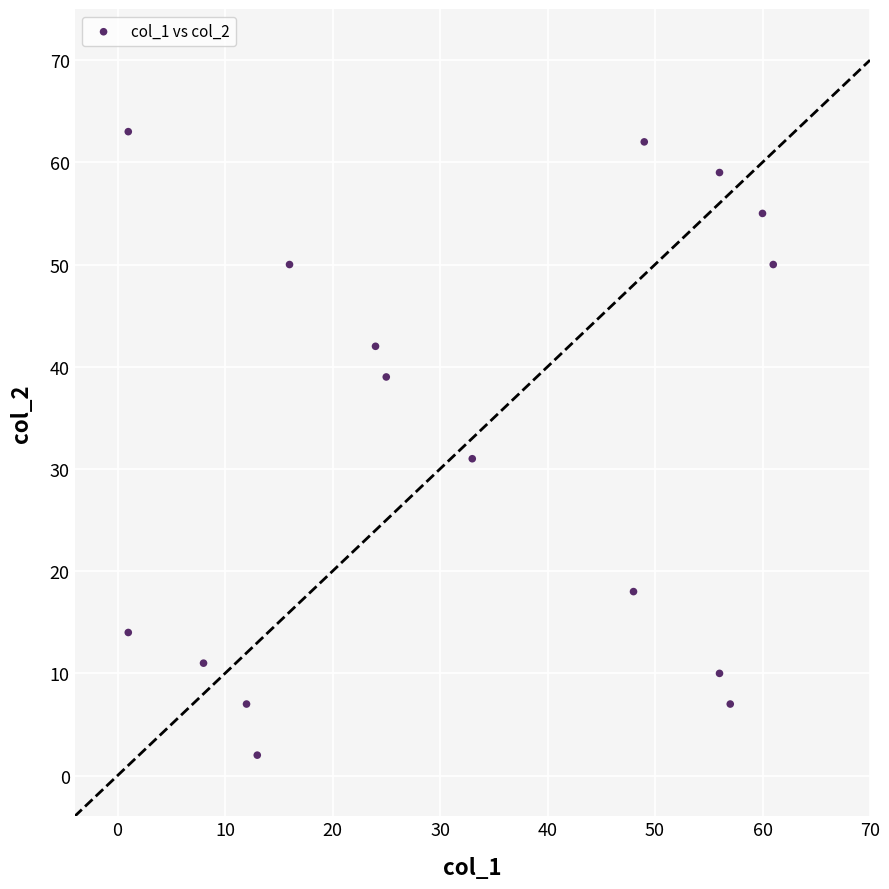

What Y value in the scatter plot is closest to 32?

31